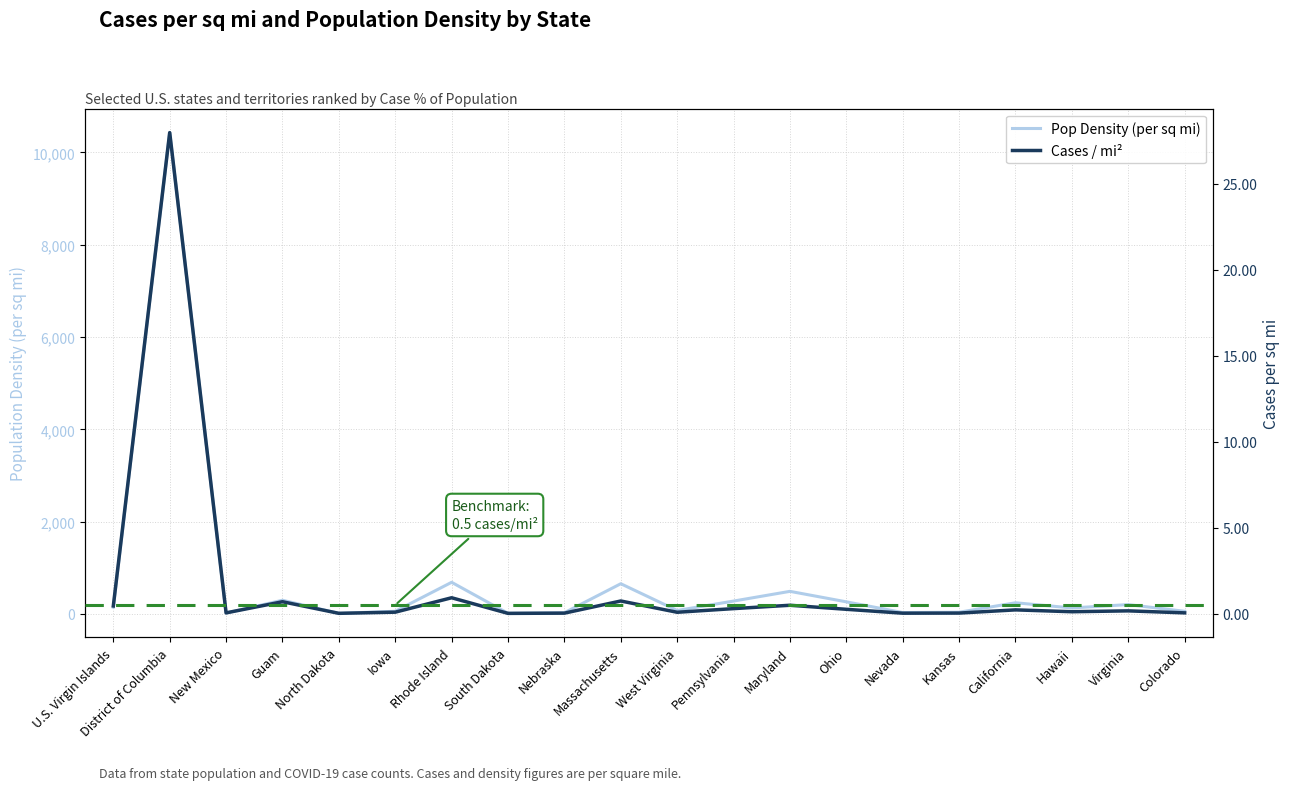

Reading right to left, transcribe all the data shown in this chart.

Pop Density (per sq mi): 55.8	200.8	128.7	240.5	35.4	28.4	260.9	488.1	277.6	73.7	653.1	25.1	11.6	684.3	56.2	10.8	295.3	17.3	10430.4	144.9
Cases / mi²: 0.0	0.2	0.1	0.2	0.0	0.0	0.3	0.5	0.3	0.1	0.7	0.0	0.0	0.9	0.1	0.0	0.7	0.0	28.0	0.4